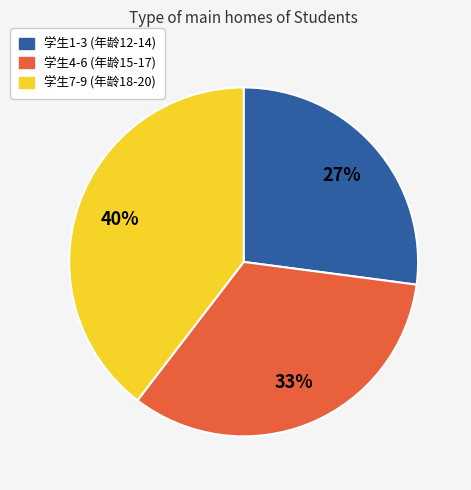

To the nearest percent, what is the average slice percentage?

33%